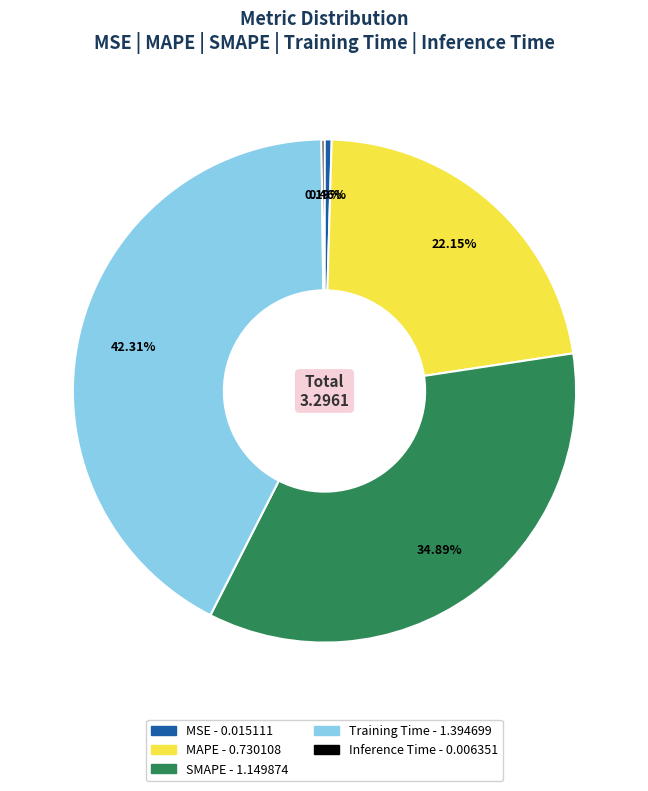

To the nearest percent, what is the difference between the largest and smallest slice percentages?

42%